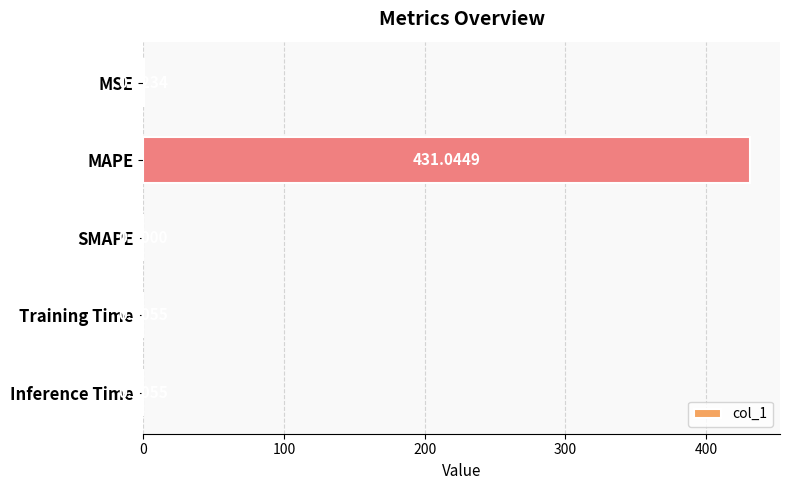

At which category does the chart reach its peak across all series?

MAPE